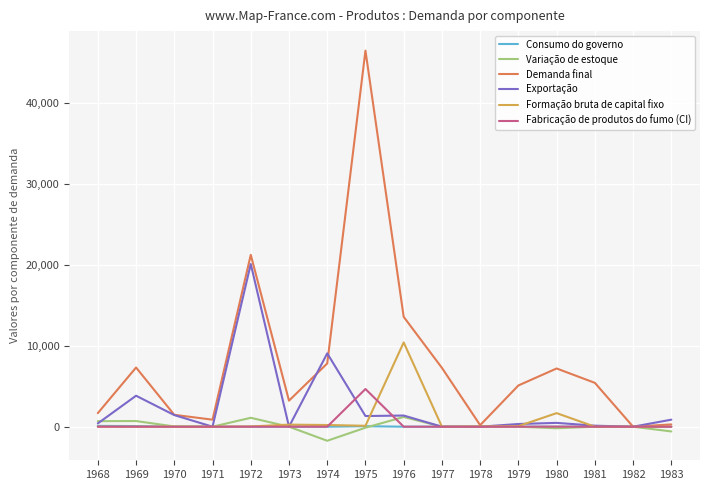

Where is Demanda final nearest to the value 23223?

1972